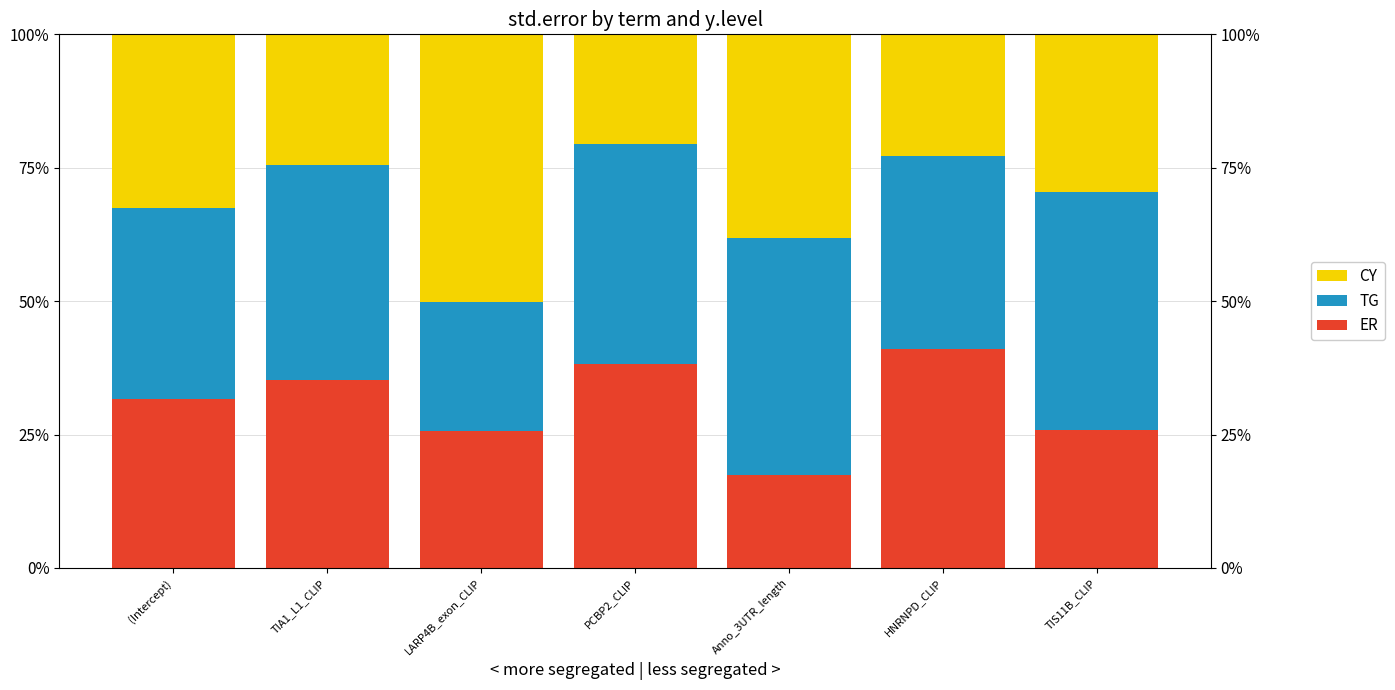

What is the label of the 4th bar from the right?

PCBP2_CLIP